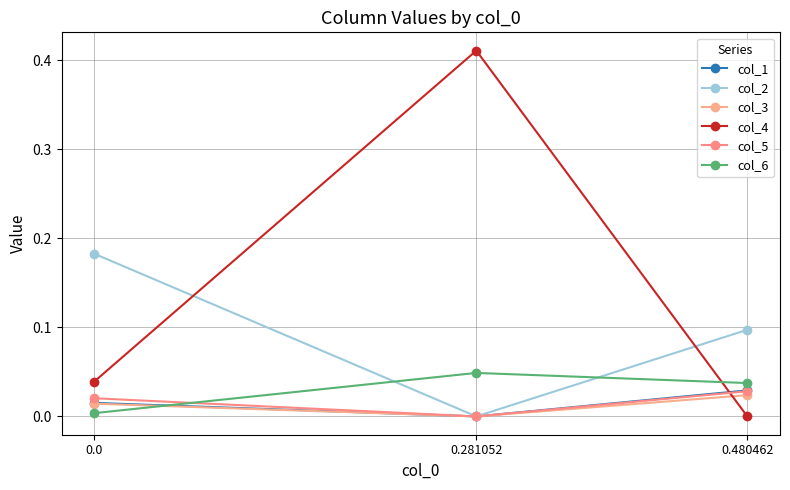

How many categories are shown in the chart?

3